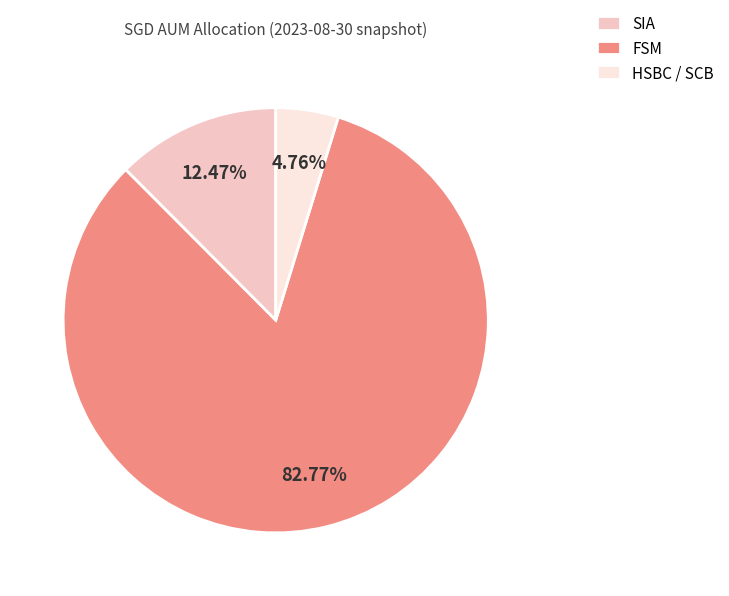

Is it true that SIA is 12% of the pie?

True